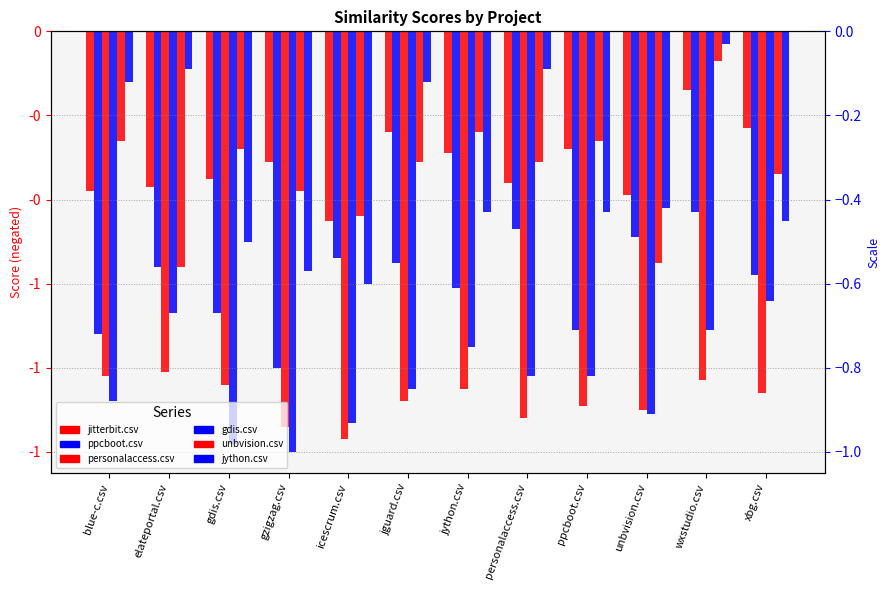

Reading left to right, list all the values displayed in this chart.

jitterbit.csv: blue-c.csv=-0.4	elateportal.csv=-0.4	gdis.csv=-0.3	gzigzag.csv=-0.3	icescrum.csv=-0.5	jguard.csv=-0.2	jython.csv=-0.3	personalaccess.csv=-0.4	ppcboot.csv=-0.3	unbvision.csv=-0.4	wxstudio.csv=-0.1	xbg.csv=-0.2
ppcboot.csv: blue-c.csv=-0.7	elateportal.csv=-0.6	gdis.csv=-0.7	gzigzag.csv=-0.8	icescrum.csv=-0.5	jguard.csv=-0.6	jython.csv=-0.6	personalaccess.csv=-0.5	ppcboot.csv=-0.7	unbvision.csv=-0.5	wxstudio.csv=-0.4	xbg.csv=-0.6
personalaccess.csv: blue-c.csv=-0.8	elateportal.csv=-0.8	gdis.csv=-0.8	gzigzag.csv=-0.9	icescrum.csv=-1.0	jguard.csv=-0.9	jython.csv=-0.8	personalaccess.csv=-0.9	ppcboot.csv=-0.9	unbvision.csv=-0.9	wxstudio.csv=-0.8	xbg.csv=-0.9
gdis.csv: blue-c.csv=-0.9	elateportal.csv=-0.7	gdis.csv=-1.0	gzigzag.csv=-1.0	icescrum.csv=-0.9	jguard.csv=-0.8	jython.csv=-0.8	personalaccess.csv=-0.8	ppcboot.csv=-0.8	unbvision.csv=-0.9	wxstudio.csv=-0.7	xbg.csv=-0.6
unbvision.csv: blue-c.csv=-0.3	elateportal.csv=-0.6	gdis.csv=-0.3	gzigzag.csv=-0.4	icescrum.csv=-0.4	jguard.csv=-0.3	jython.csv=-0.2	personalaccess.csv=-0.3	ppcboot.csv=-0.3	unbvision.csv=-0.6	wxstudio.csv=-0.1	xbg.csv=-0.3
jython.csv: blue-c.csv=-0.1	elateportal.csv=-0.1	gdis.csv=-0.5	gzigzag.csv=-0.6	icescrum.csv=-0.6	jguard.csv=-0.1	jython.csv=-0.4	personalaccess.csv=-0.1	ppcboot.csv=-0.4	unbvision.csv=-0.4	wxstudio.csv=-0.0	xbg.csv=-0.5